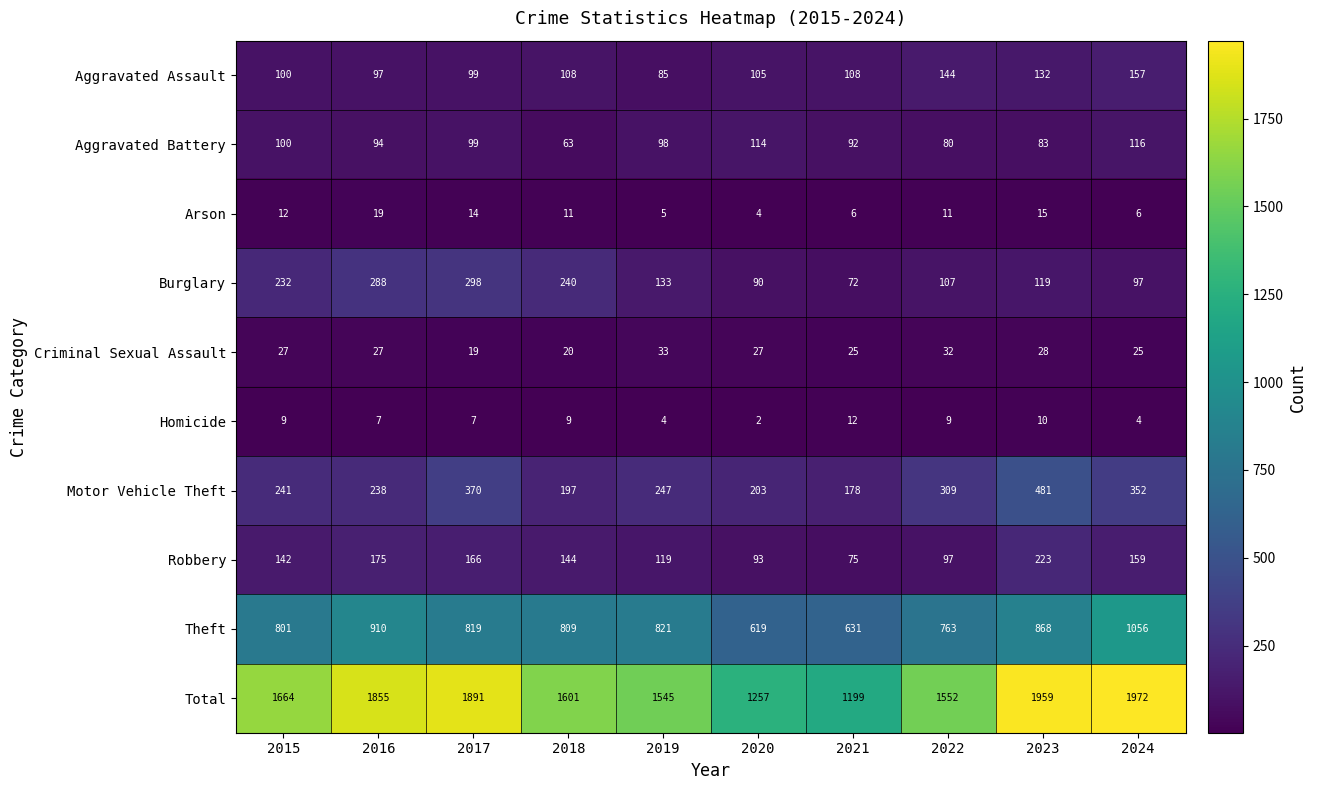

What is the average value of the Aggravated Assault series?

114